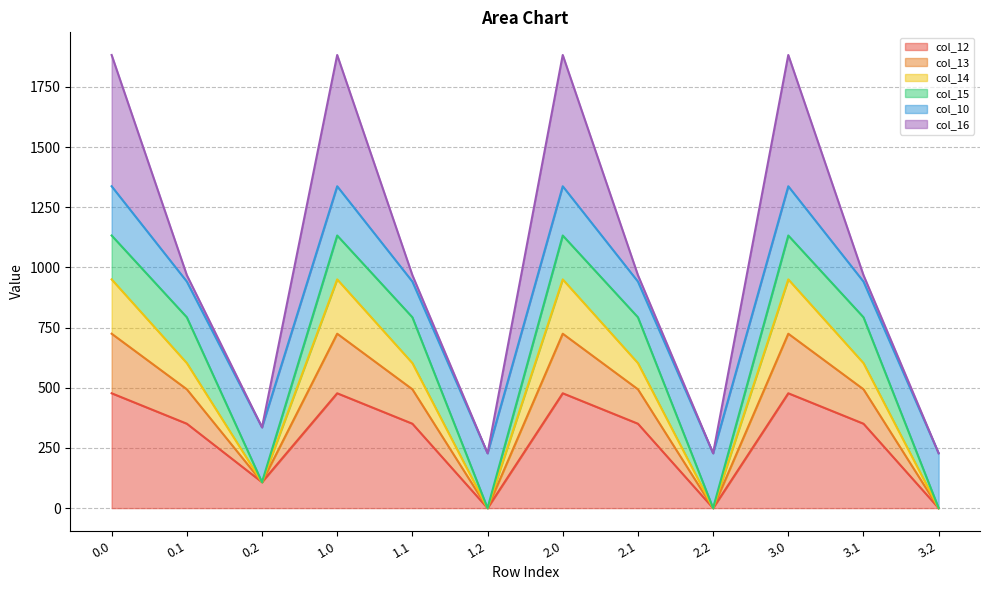

What position from the left is 3.2?

12